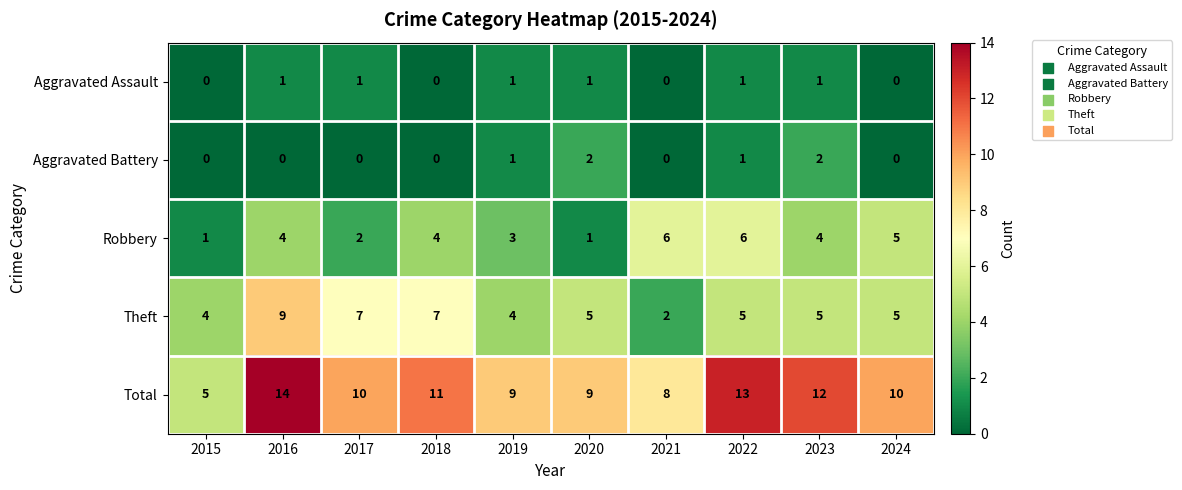

List the series in order of their peak value, highest first.

Total, Theft, Robbery, Aggravated Battery, Aggravated Assault